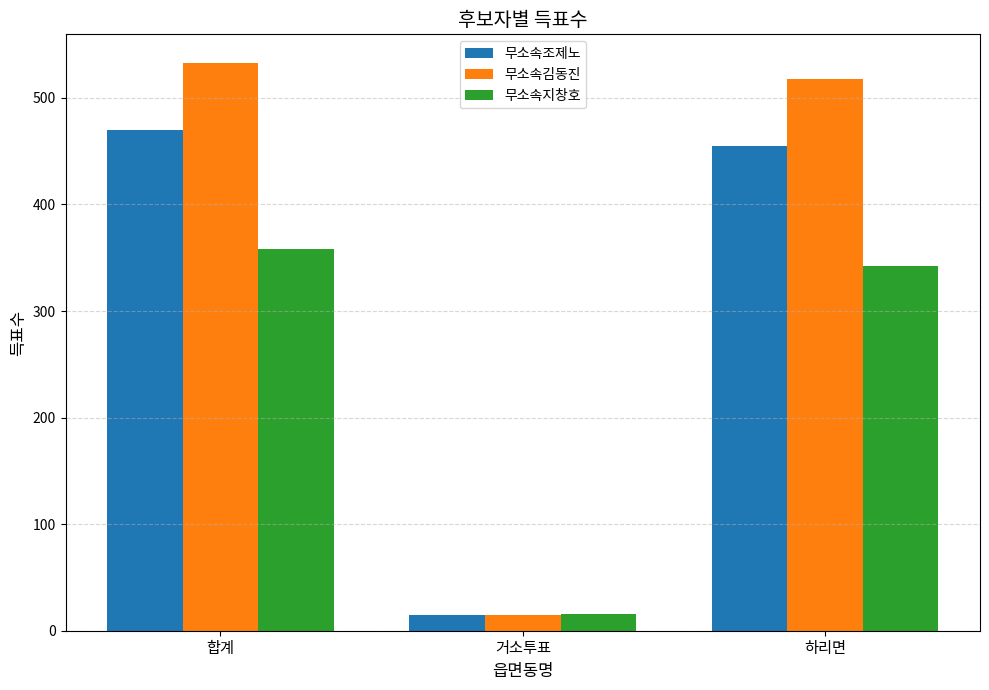

What is the value of the 무소속김동진 bar at the 2nd from the left?

15